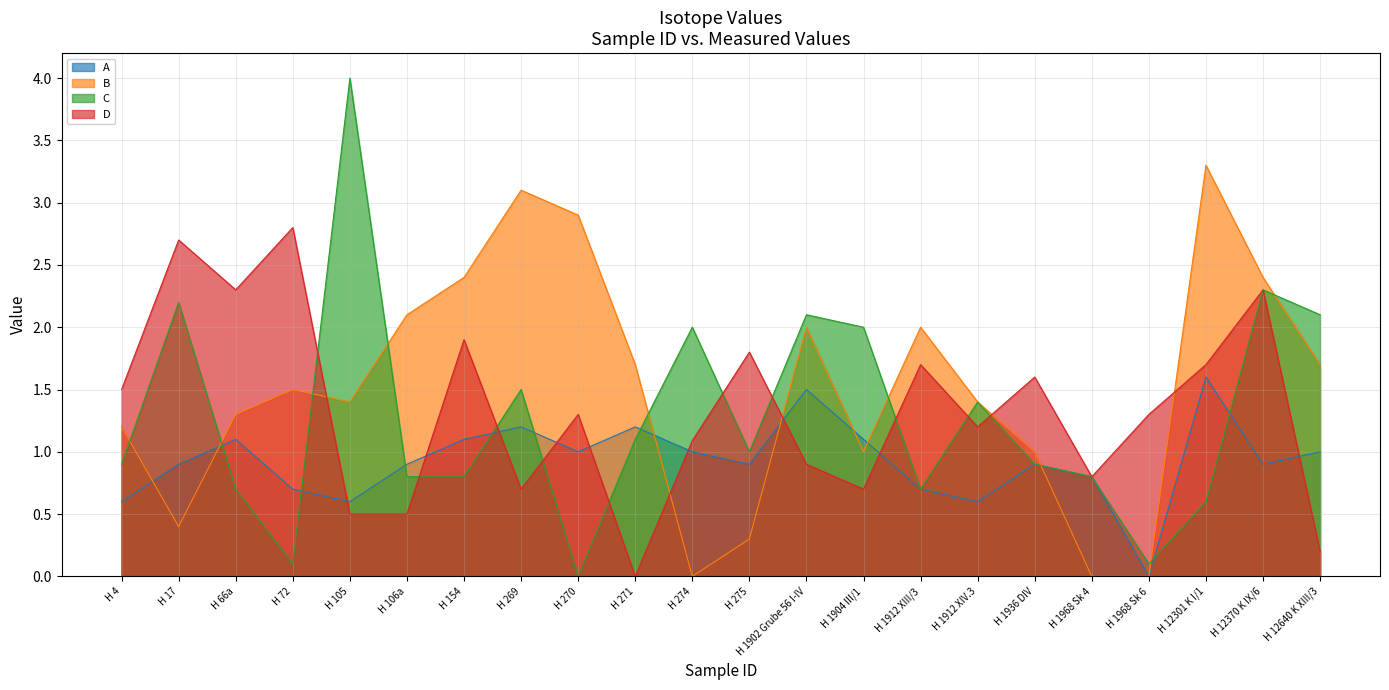

How many data points in D are less than 1?

8